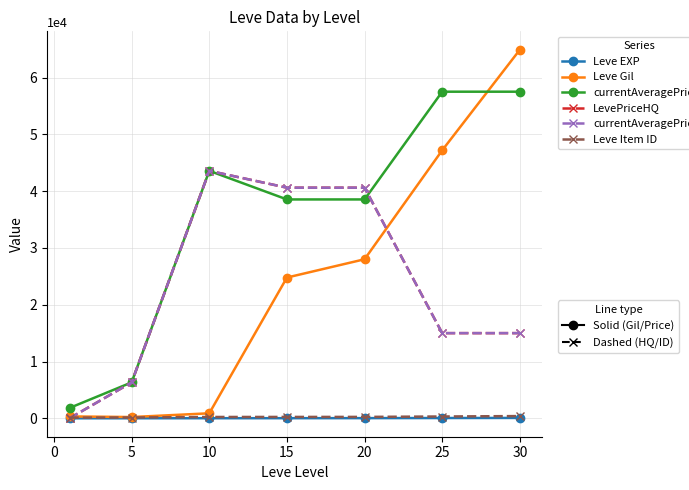

The value of currentAveragePriceHQ at 5 is 10300. True or false?

False